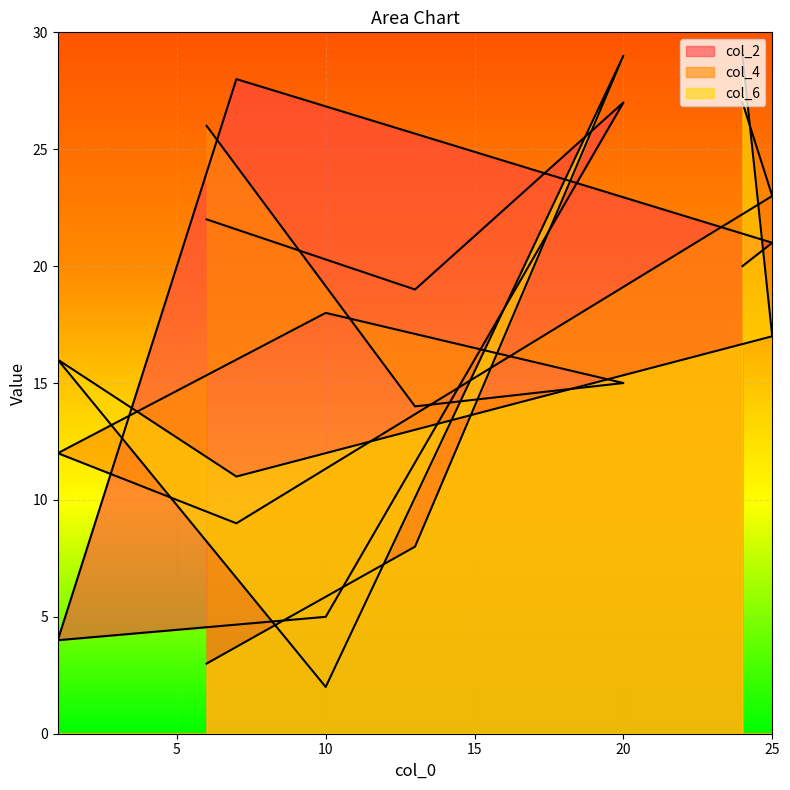

What is the sum of all col_6 values?

115